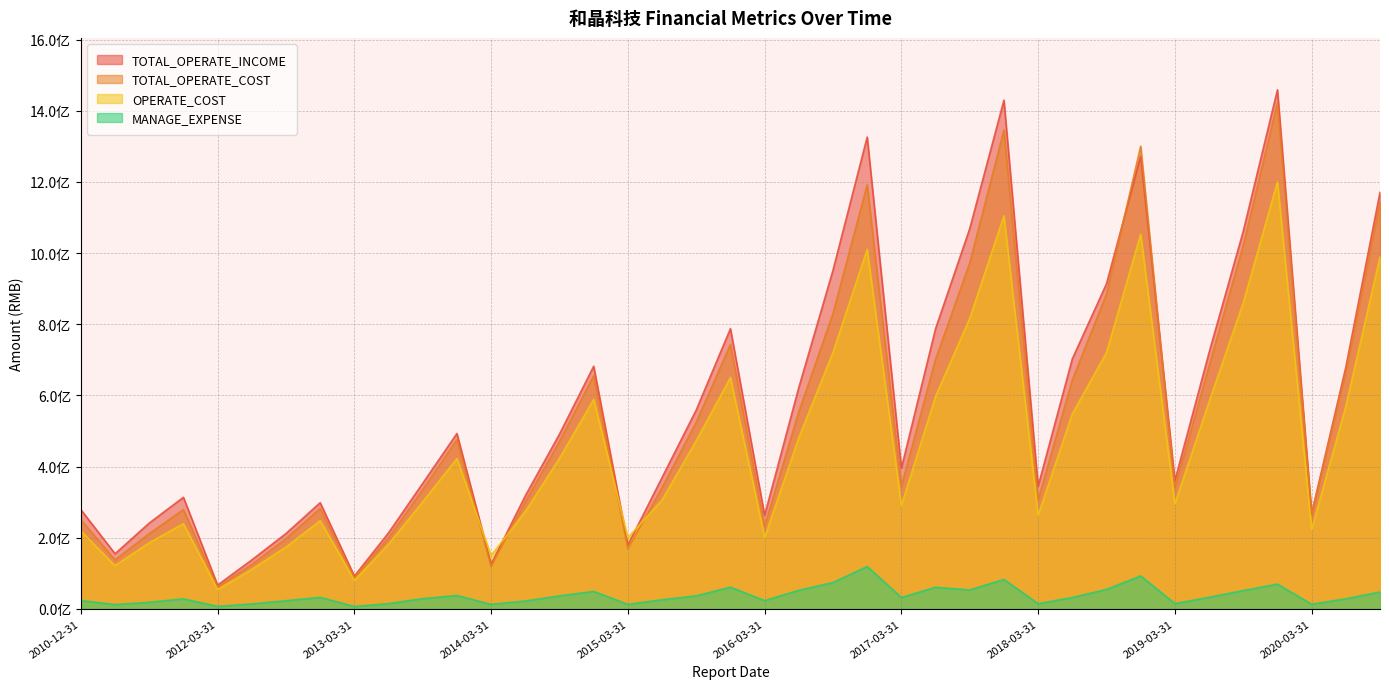

Reading left to right, extract all data points from this chart.

TOTAL_OPERATE_INCOME: 278797701.1	154832649.3	241040926.5	313439230.5	66737164.0	137495795.2	211670437.8	298351213.8	92266979.2	213589159.2	352796350.5	492815338.4	125406970.4	317744908.4	491016530.9	681754737.4	179213117.5	369087378.4	558955326.9	787404364.1	262952456.9	622165993.7	951711617.3	1325884875.0	395161413.3	787329580.9	1068765539.1	1429480842.3	344887017.4	702593274.2	913645482.2	1271960785.8	360535802.6	720278493.9	1061293639.8	1458685427.2	267837122.3	679012796.6	1170670575.2
TOTAL_OPERATE_COST: 250183009.8	137687780.2	211323922.2	278986673.2	61169474.0	124829540.4	197153420.7	282249837.8	87421235.7	199764805.6	335178107.1	475406163.2	119116467.0	301255533.2	470464611.5	655210793.8	168554279.1	340813035.4	524709619.9	742992378.7	232421423.3	553901771.0	830164307.0	1191726120.3	344409887.0	701381751.6	972077201.3	1345537718.6	305959989.9	643498466.8	884847511.6	1300162893.7	340575521.9	682607820.1	1021111909.6	1422415830.3	265025949.0	665636959.4	1141920471.3
OPERATE_COST: 218639674.9	121290485.4	185638680.3	239257822.0	53960114.0	110831154.2	173595753.2	247552192.5	79578010.0	181578750.5	300620658.1	422293305.1	149872680.5	273324861.9	423201302.9	588559291.3	199956328.4	305870341.0	472473328.4	650054277.6	199956328.4	480987638.7	720726481.3	1009911362.4	290617830.1	597068278.8	816425714.7	1104381171.2	262854104.2	547928614.1	720383906.5	1052625025.8	294769245.6	581512836.2	860022655.0	1199995949.1	223188204.3	569051156.5	989177175.8
MANAGE_EXPENSE: 23327280.1	12030464.2	18267976.5	28157302.6	6887673.3	13805982.7	22800688.1	32309452.1	6606690.8	14691390.9	28694960.9	37486652.3	12626497.2	22068561.0	36358737.9	49048187.3	12626497.2	25585328.1	36491630.7	60923191.1	23155552.1	52029429.7	73945204.8	118910923.1	31944532.6	60585959.0	53051683.0	82627509.2	14521627.7	31896808.2	54625259.6	92574622.5	14770593.4	32406860.4	51336582.0	69532238.6	12872342.7	28329155.9	47402861.8